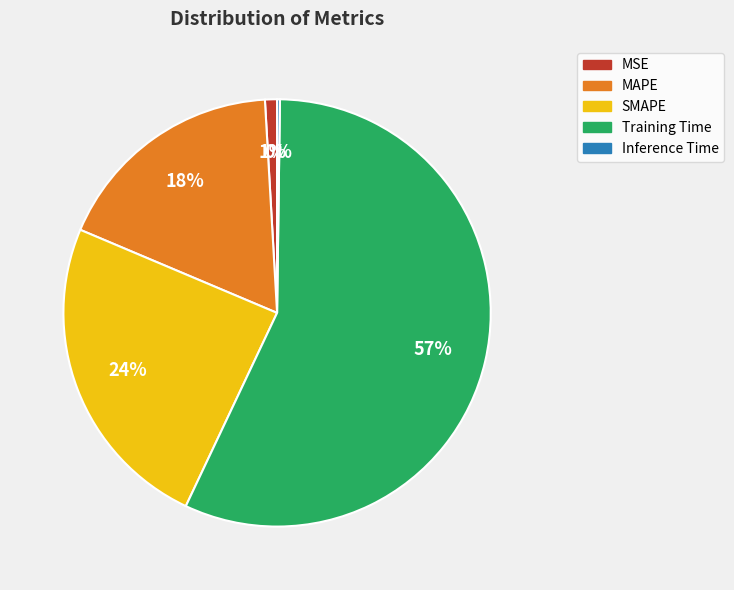

Approximately how many times larger is the value at SMAPE compared to Training Time?

0.4